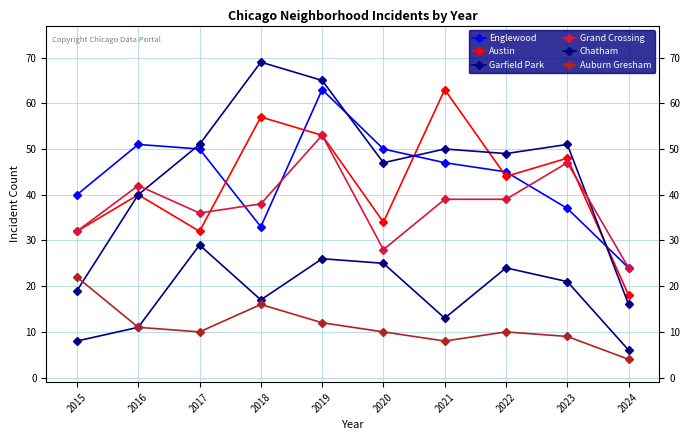

True or false: Grand Crossing has a value of 39 at 2022.

True